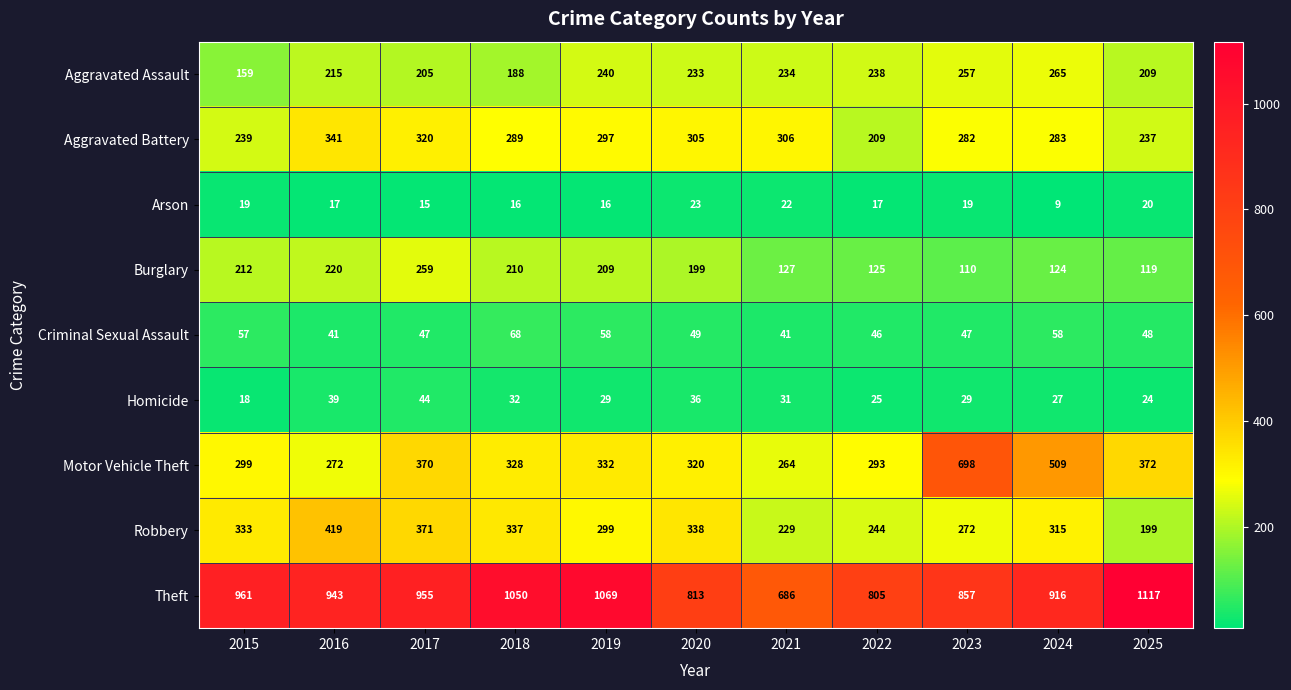

At which label does Aggravated Assault reach its peak?

2024